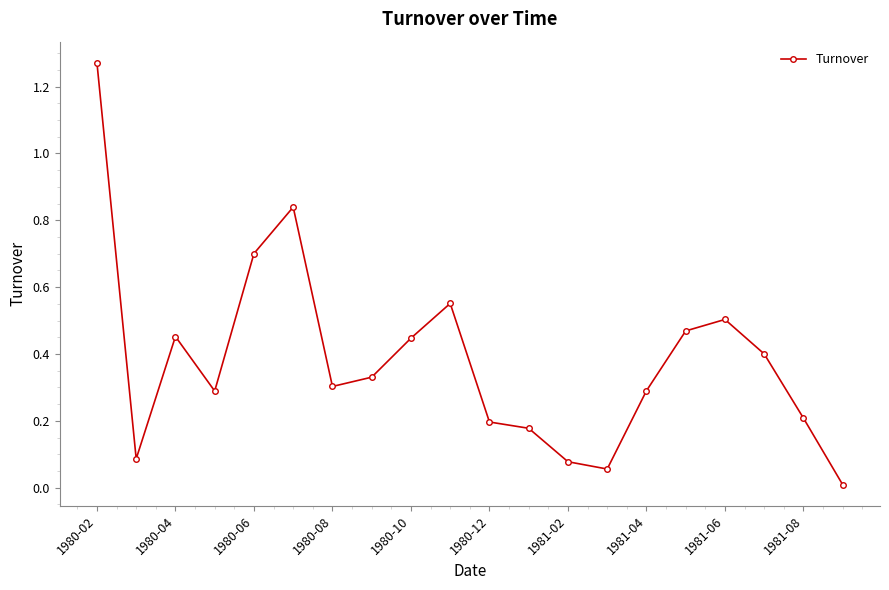

What is the sum of all values?

7.7